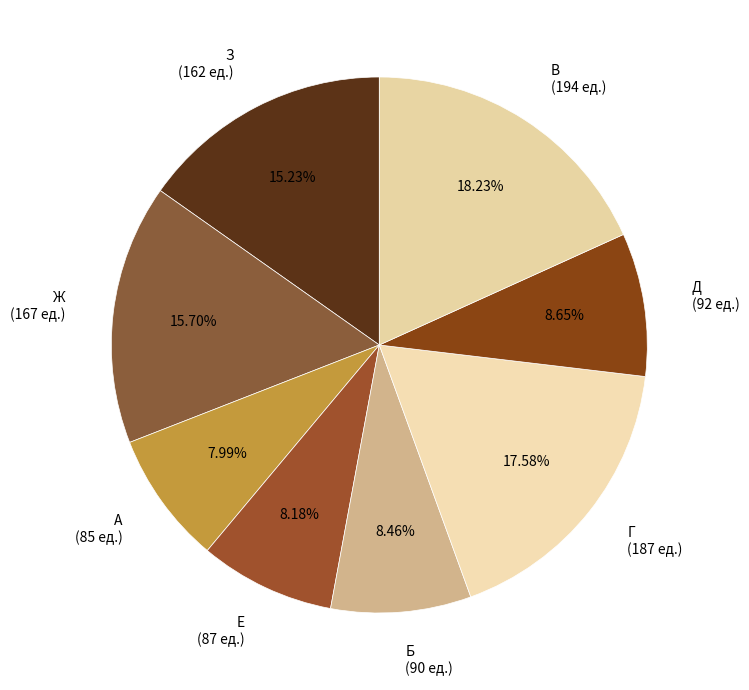

True or false: Г accounts for 18% of the total.

True